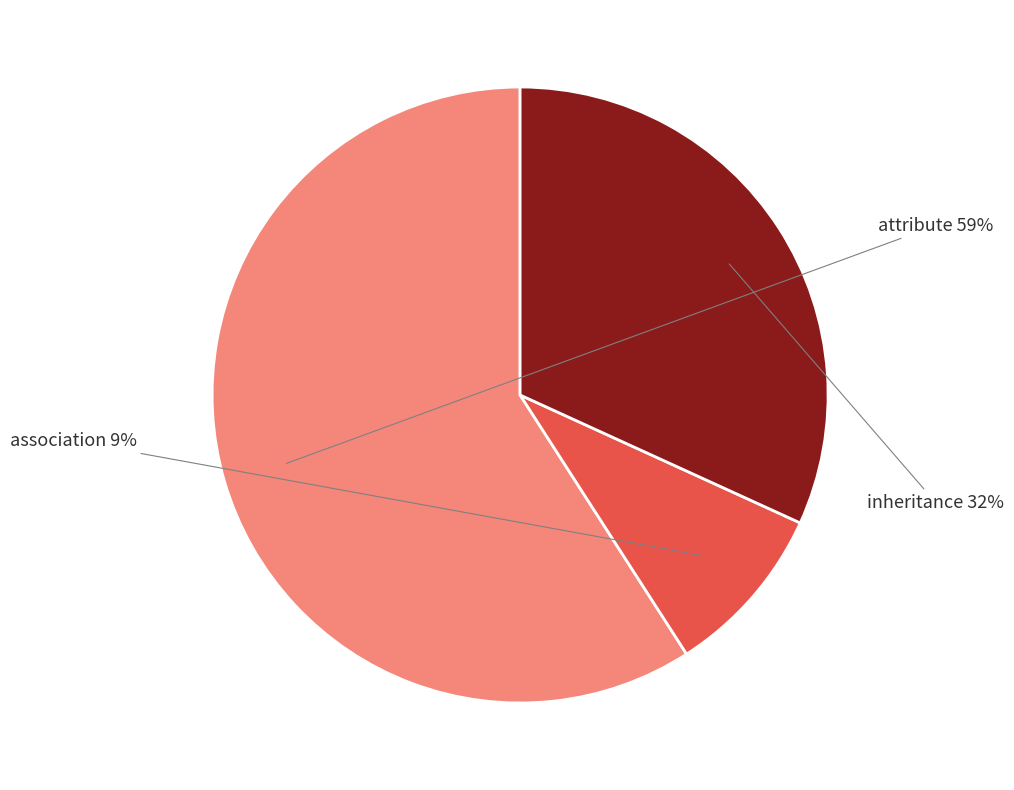

Between attribute and inheritance, which is larger?

attribute